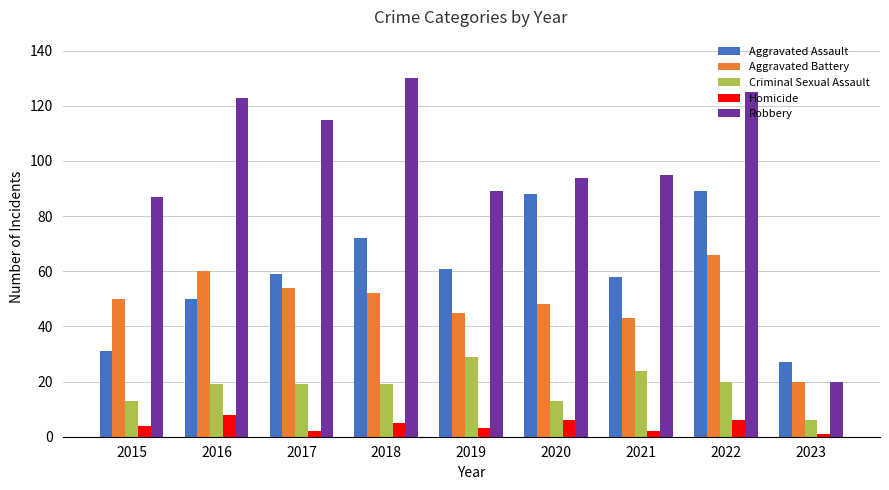

Which series changed the most between 2015 and 2021?

Aggravated Assault